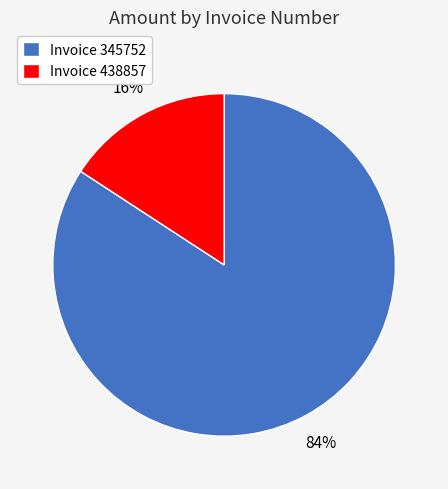

To the nearest percent, what percentage of the pie is Invoice 345752?

84%